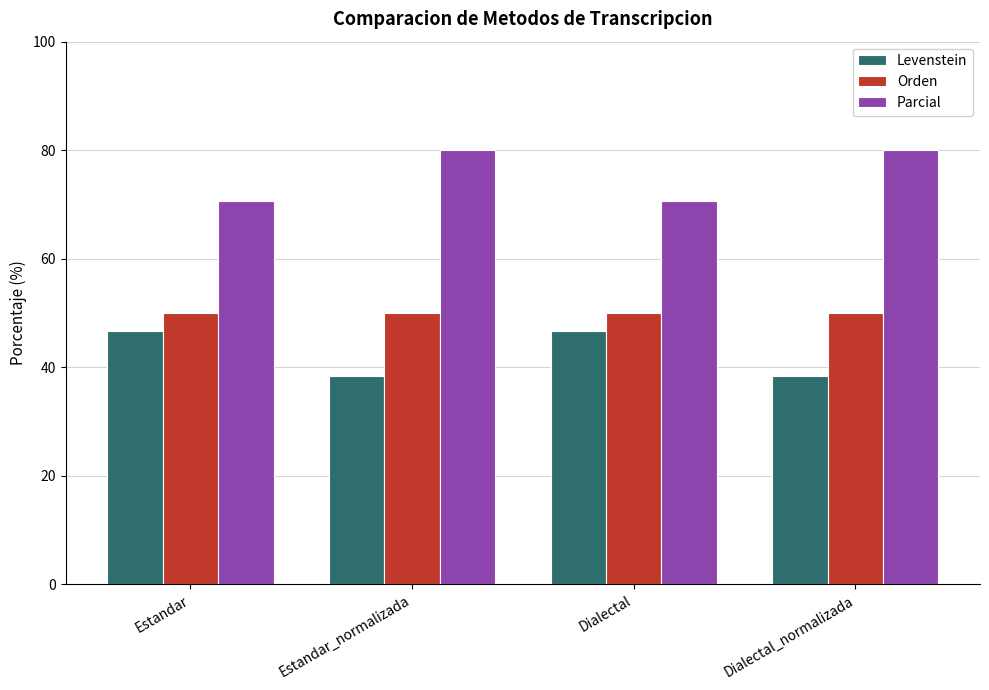

Reading left to right, what are all the values shown in this chart?

Levenstein: 46.7	38.5	46.7	38.5
Orden: 50.0	50.0	50.0	50.0
Parcial: 70.6	80.0	70.6	80.0